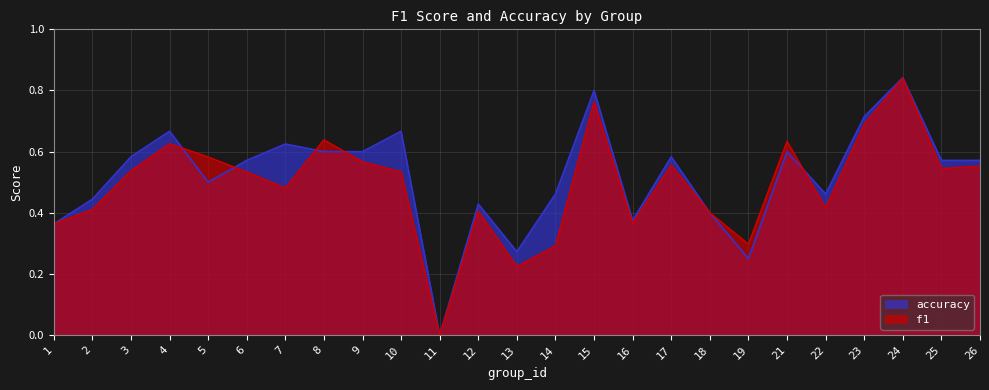

The f1 series shows 0.2 at 10. True or false?

False